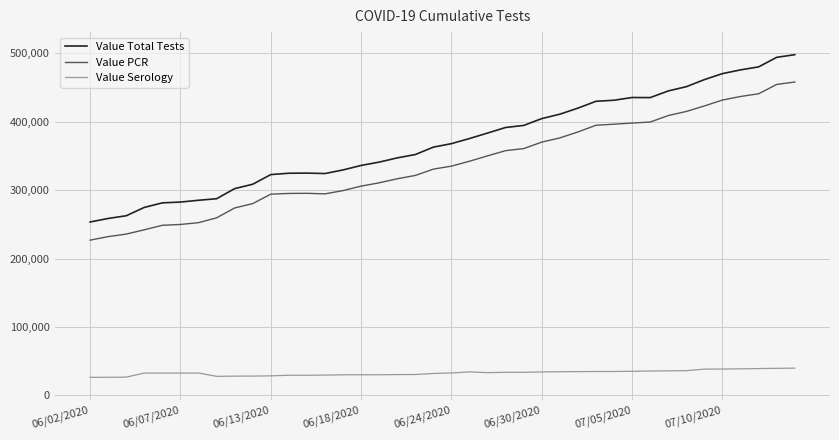

What are all the series names shown in the legend?

Value Total Tests, Value PCR, Value Serology